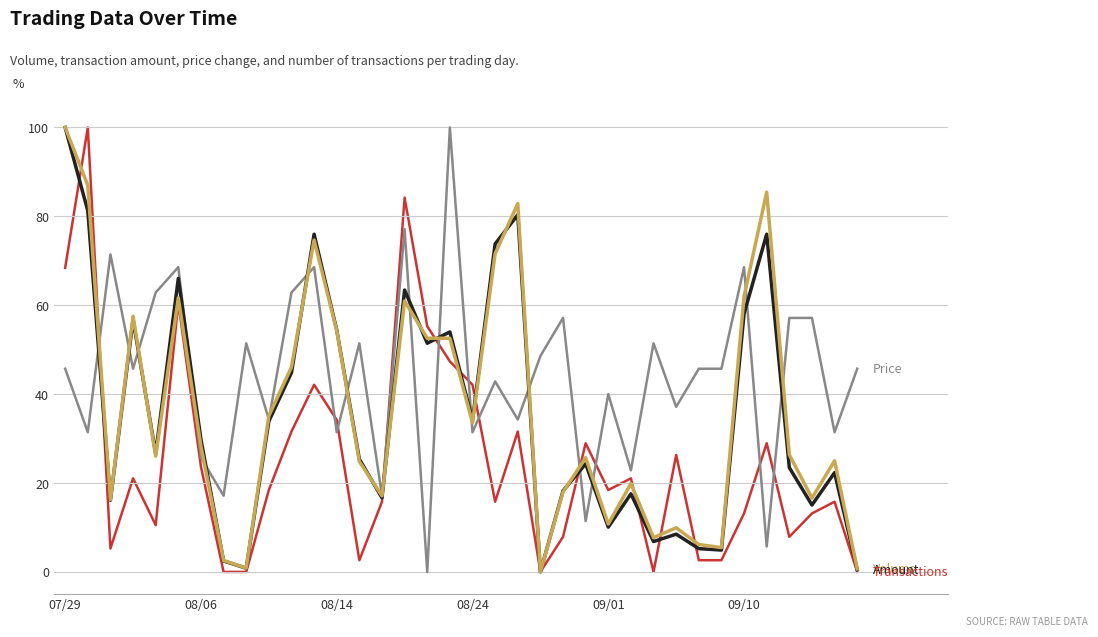

What is the maximum value shown in the chart?

100.0